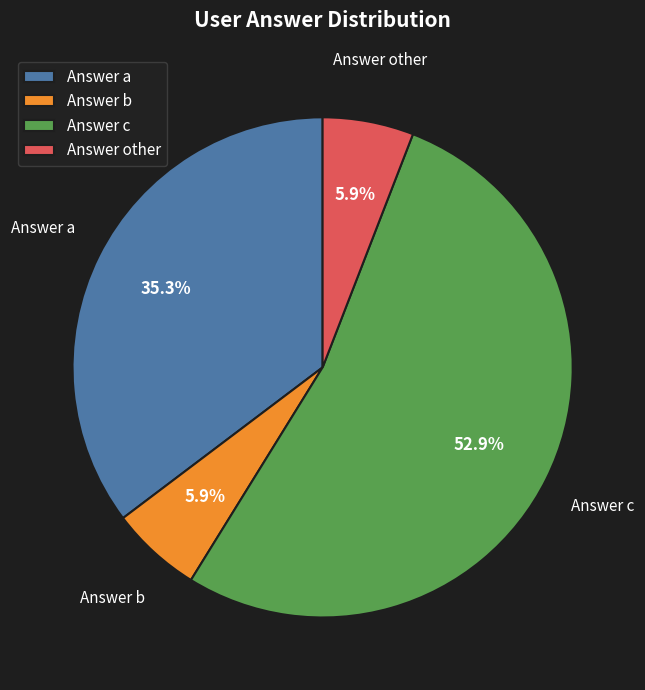

How many slices are in this pie chart?

4